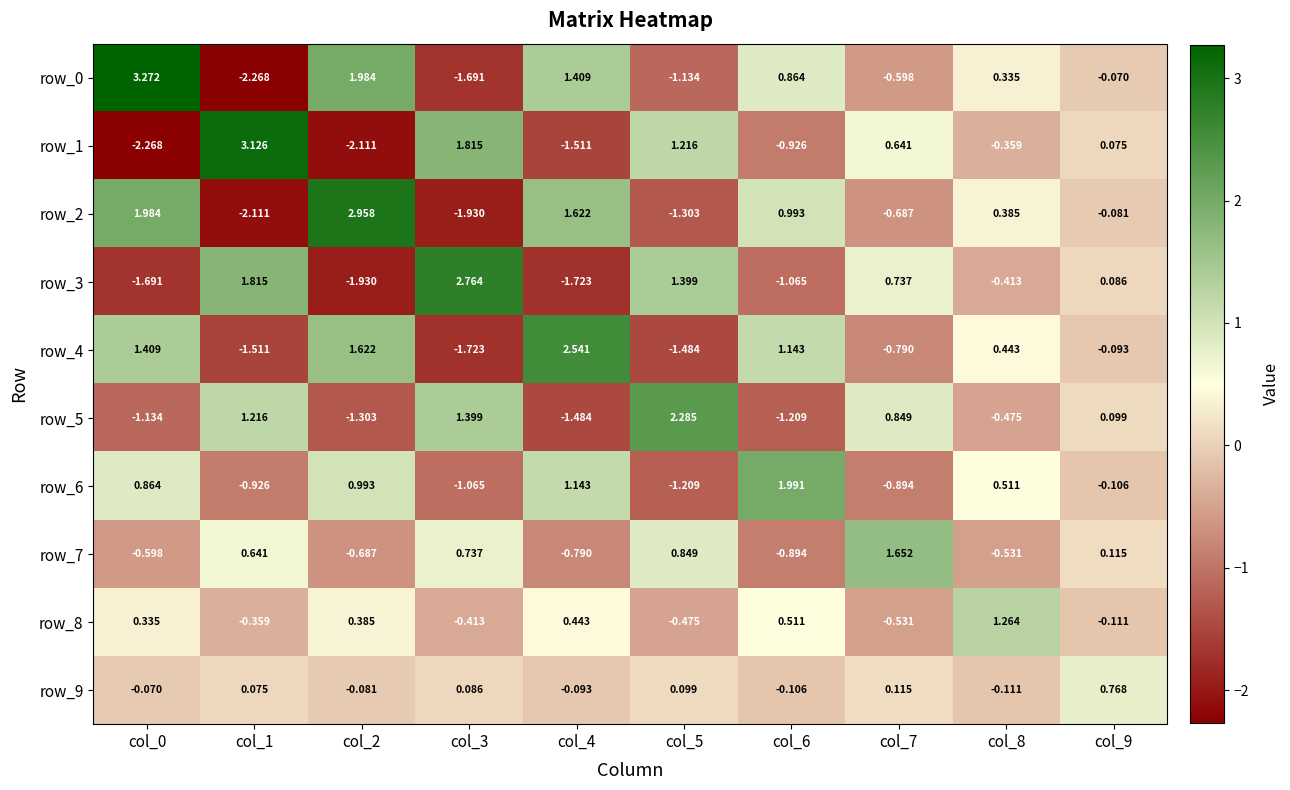

What is the spread (max minus min) of values at col_5?

3.8